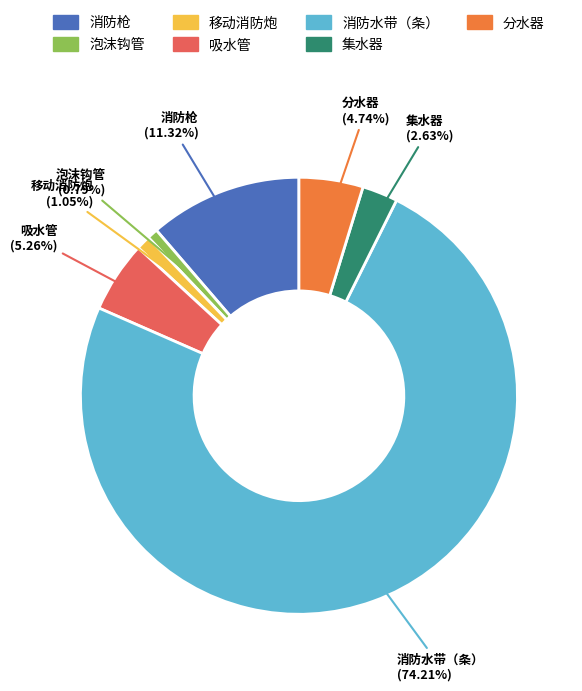

Which slice is the largest?

消防水带（条）